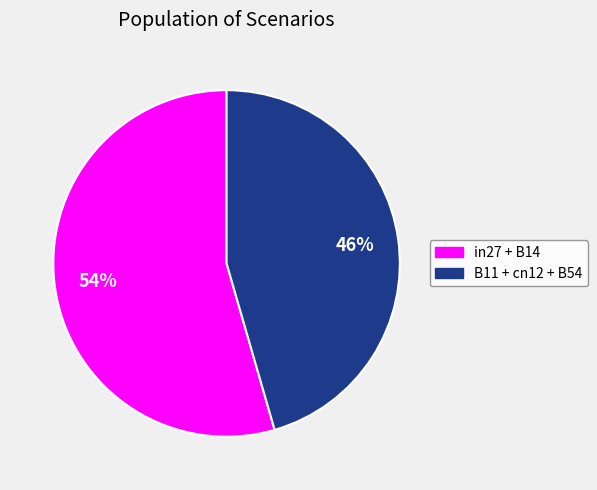

To the nearest percent, what is the average slice percentage?

50%